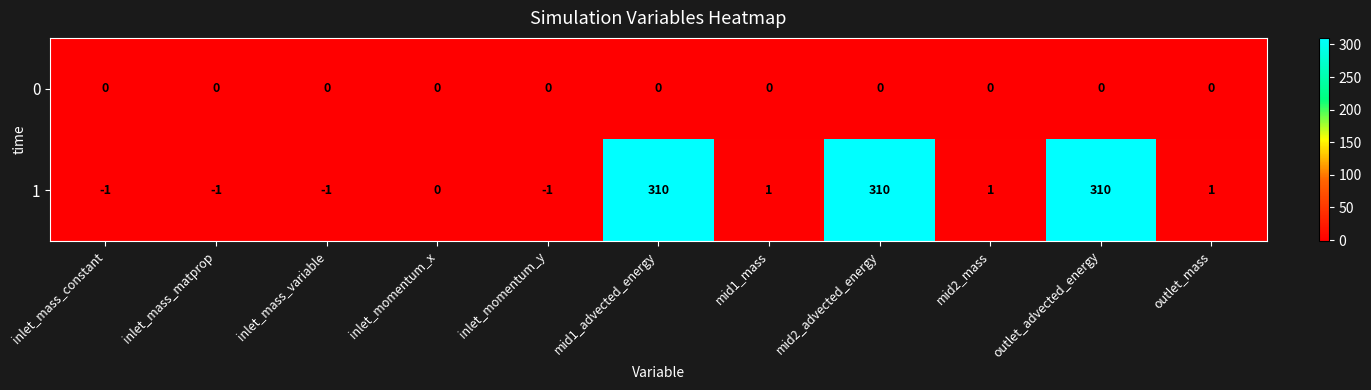

What is the maximum value shown in the chart?

310